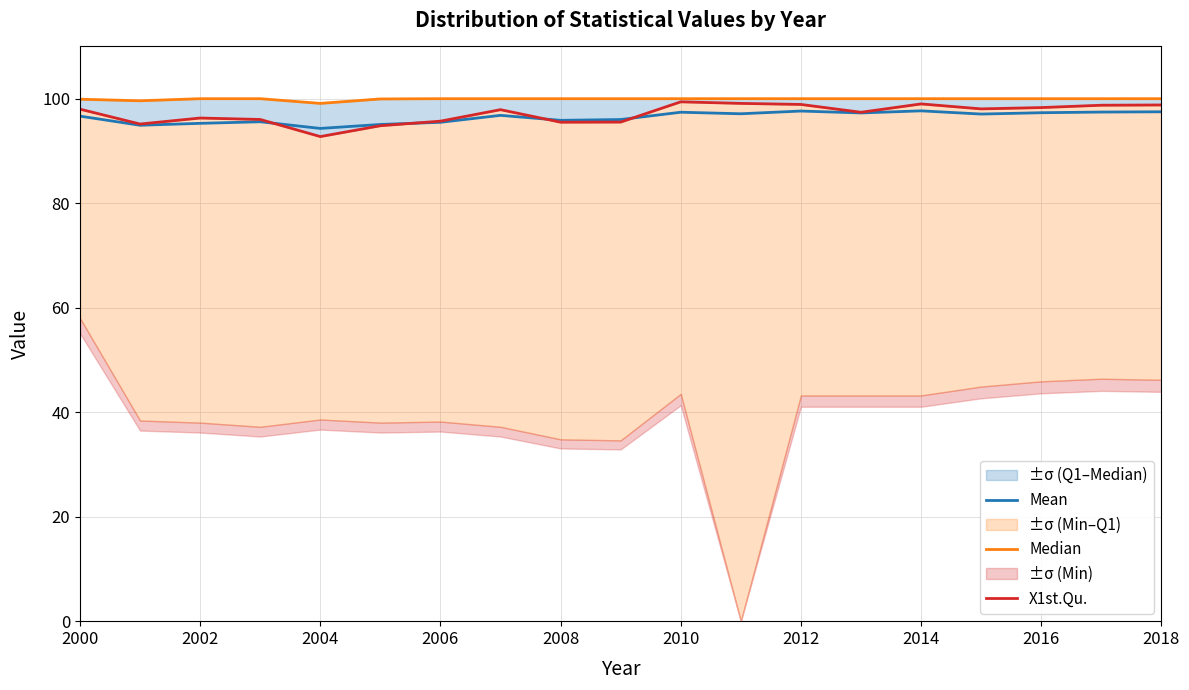

The value of Mean at 2004 is 124.5. True or false?

False